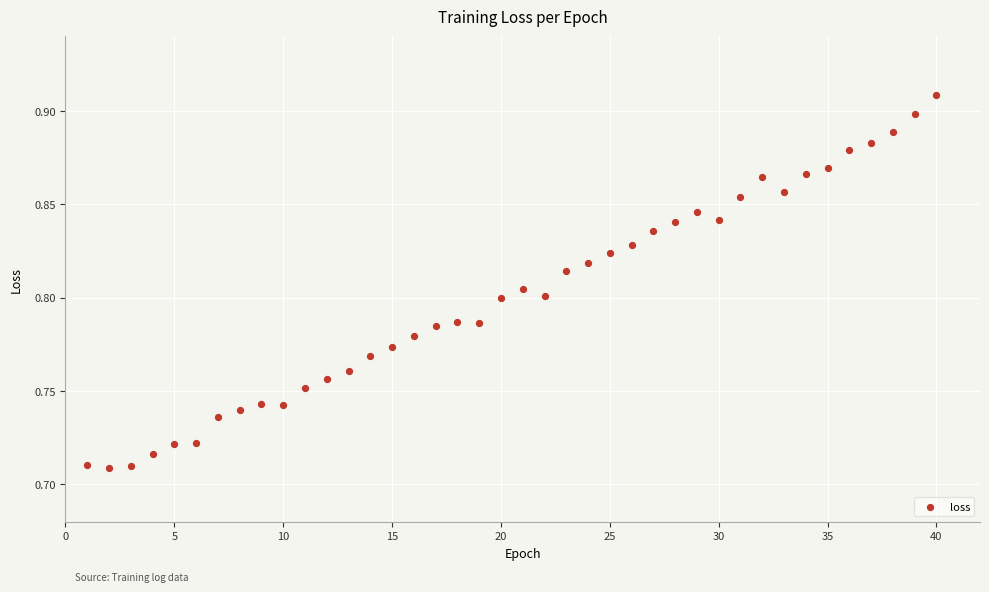

What is the range of X values (max minus min)?

39.0